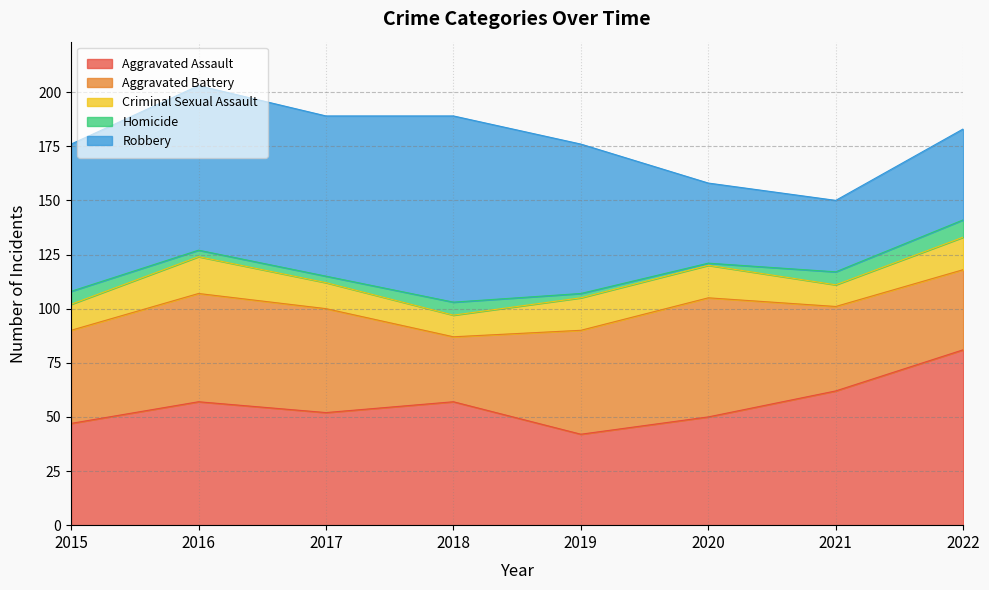

What is the sum of the Homicide values at 2016 and 2019?

5